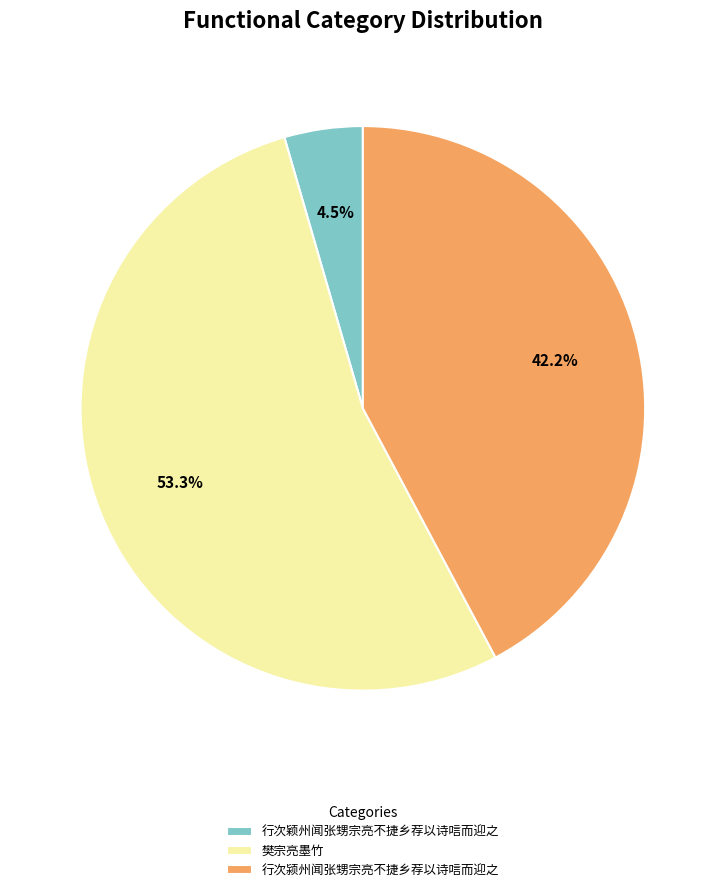

How many segments does this pie chart have?

3